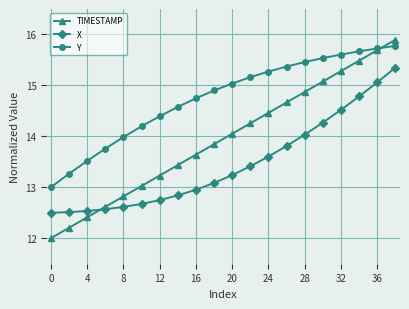

Rank the series by their average value, from highest to lowest.

Y, TIMESTAMP, X